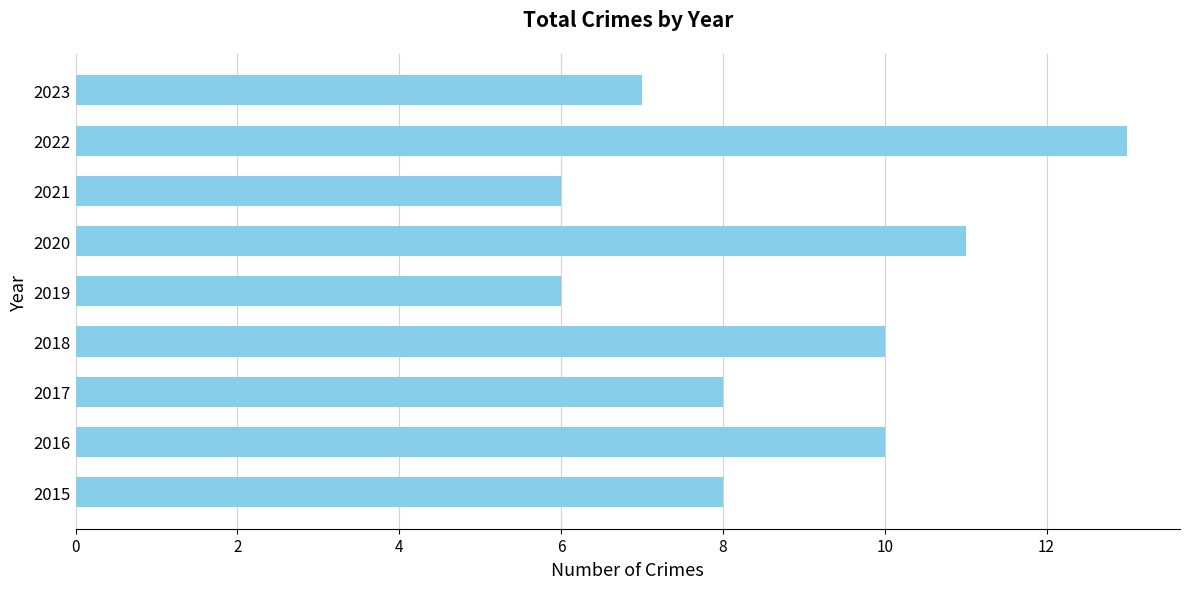

Which category has the highest value across all series?

2022